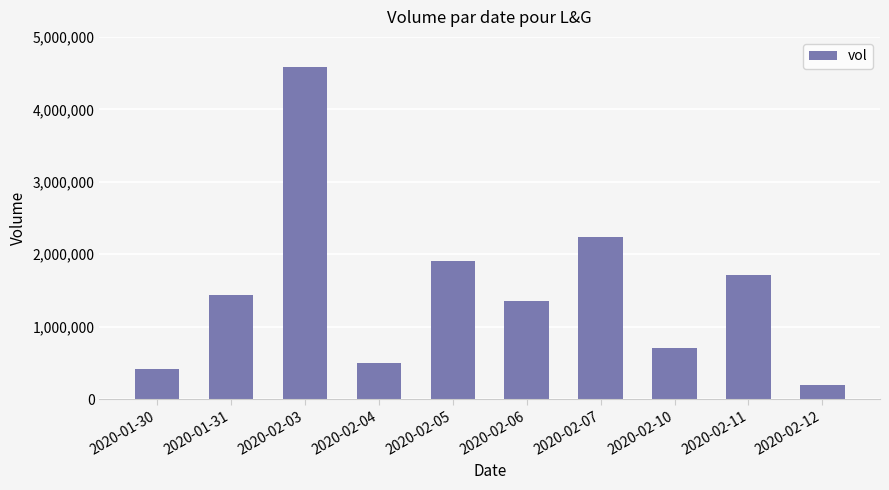

Between 2020-02-06 and 2020-02-05, which is larger?

2020-02-05